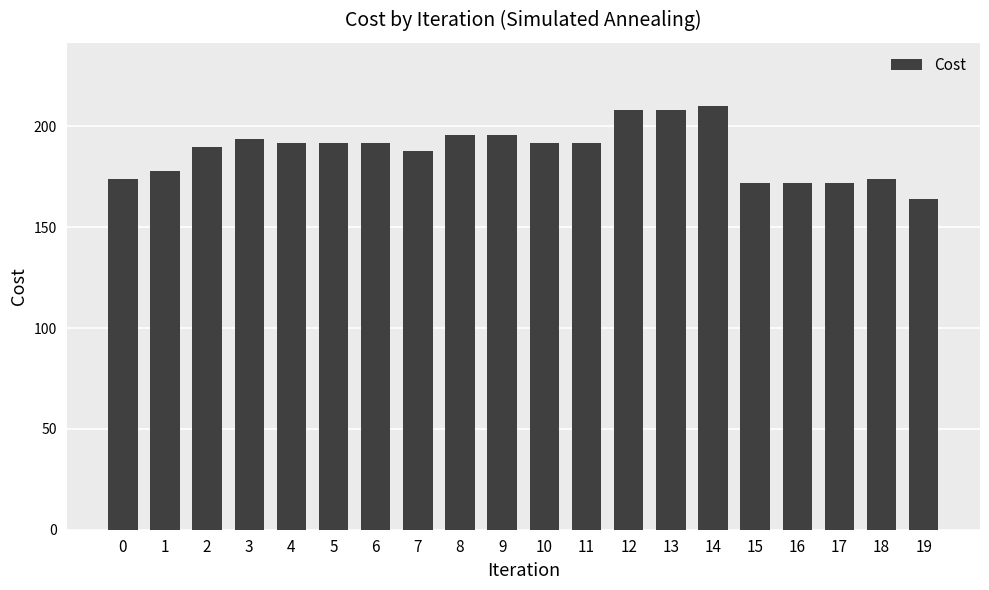

The chart shows a value of 248 at 0. True or false?

False